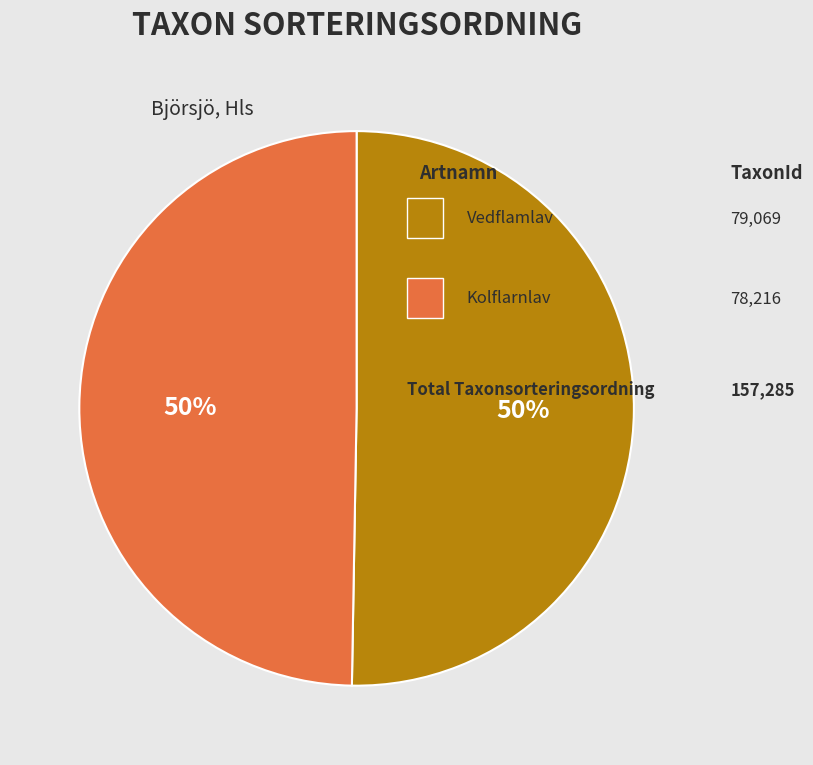

To the nearest percent, what is the average slice percentage?

50%